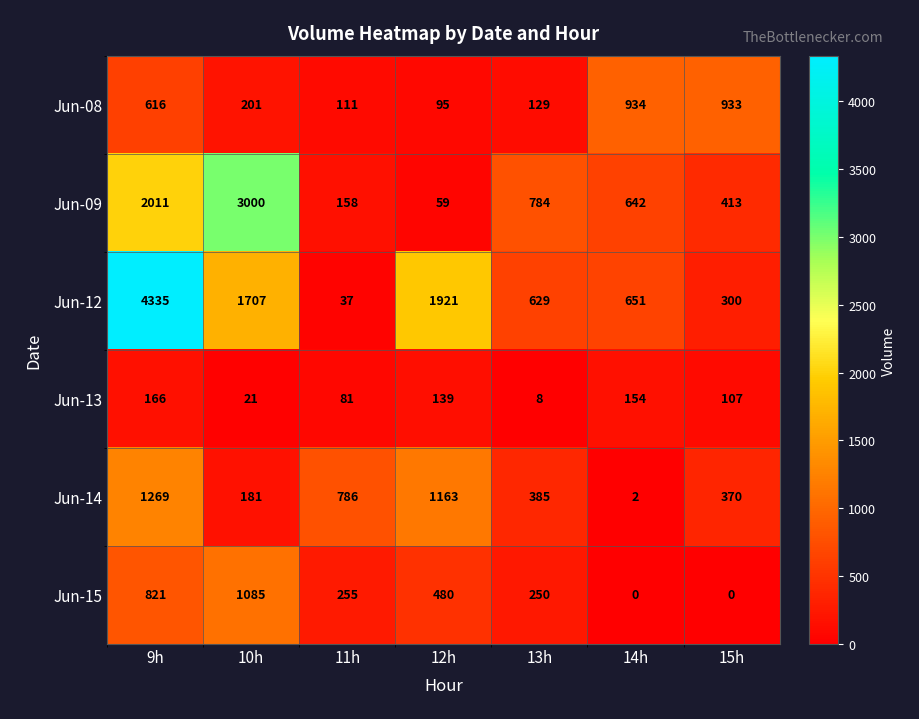

Which series has the largest total across all categories?

Jun-12